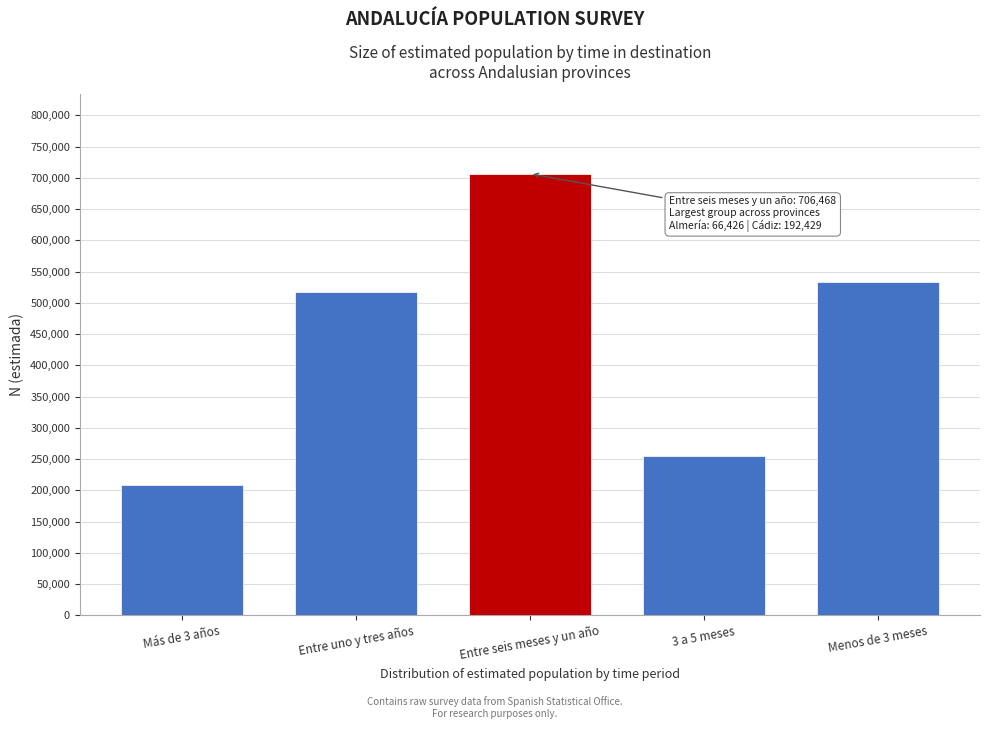

Reading right to left, what are all the values shown in this chart?

Menos de 3 meses=532822	3 a 5 meses=254219	Entre seis meses y un año=706468	Entre uno y tres años=516883	Más de 3 años=208699